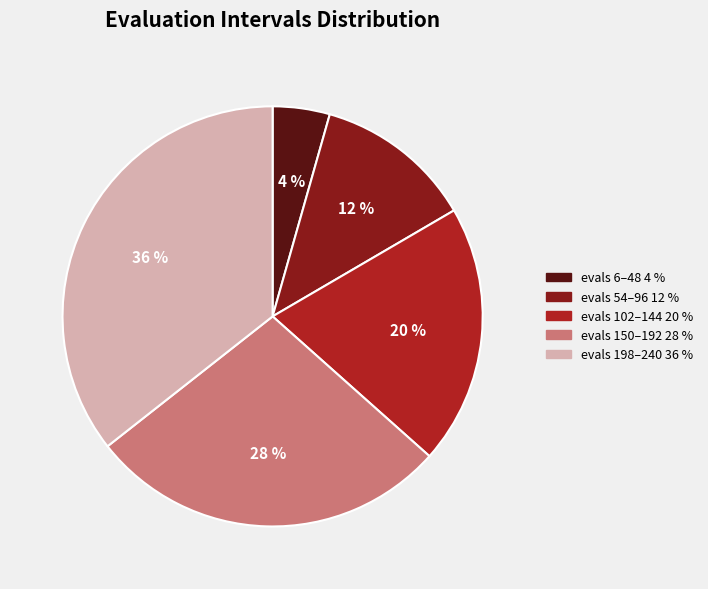

Is there a majority slice in this chart?

No